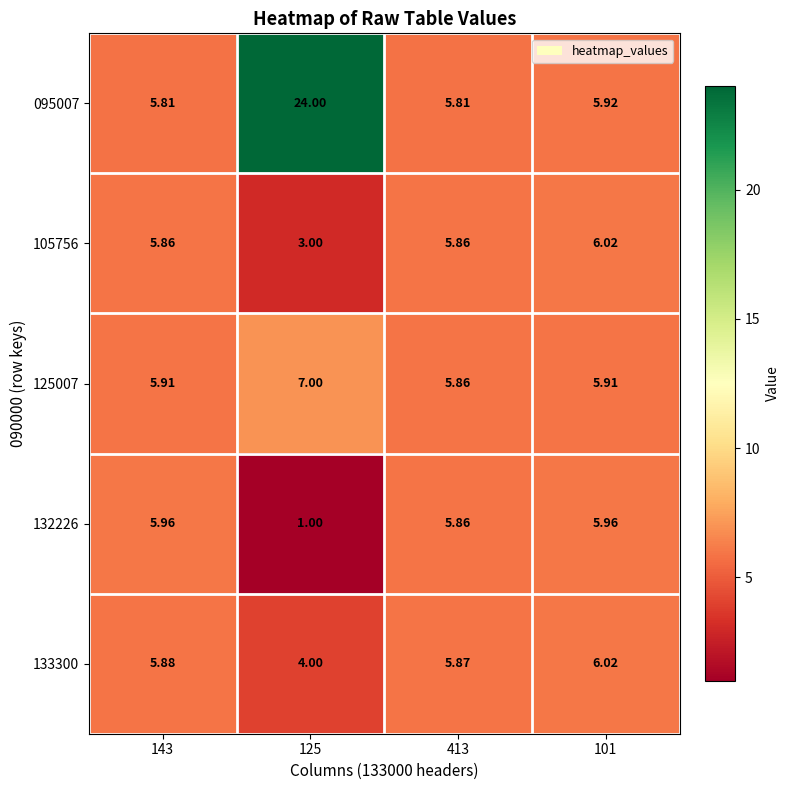

Is the value of 133300 at 125 greater than the value of 105756 at 125?

Yes